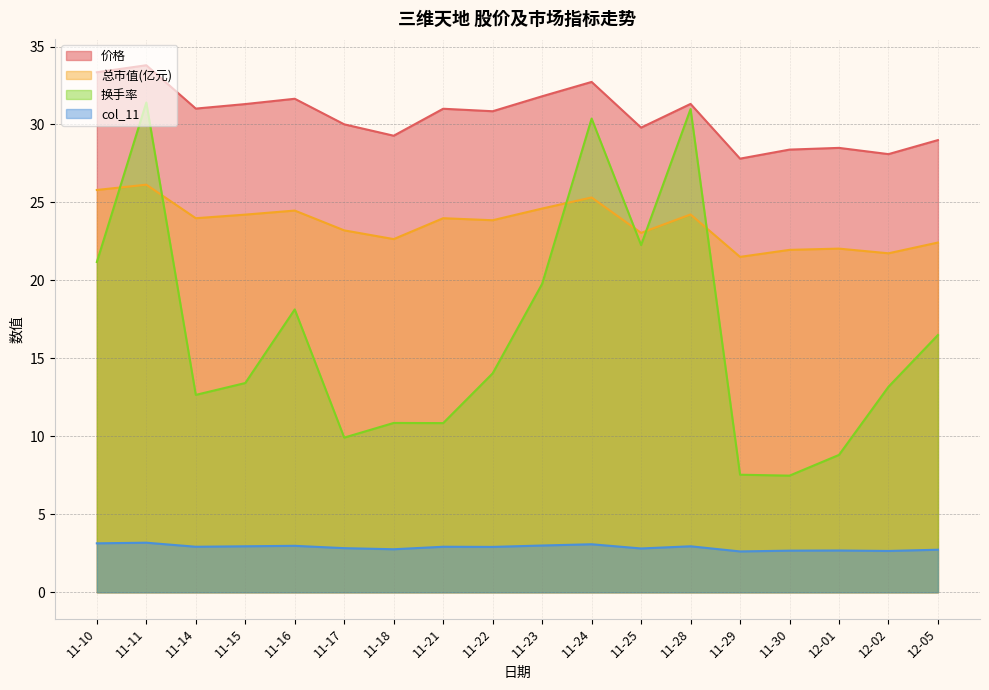

What is the sum of all 价格 values?

549.7